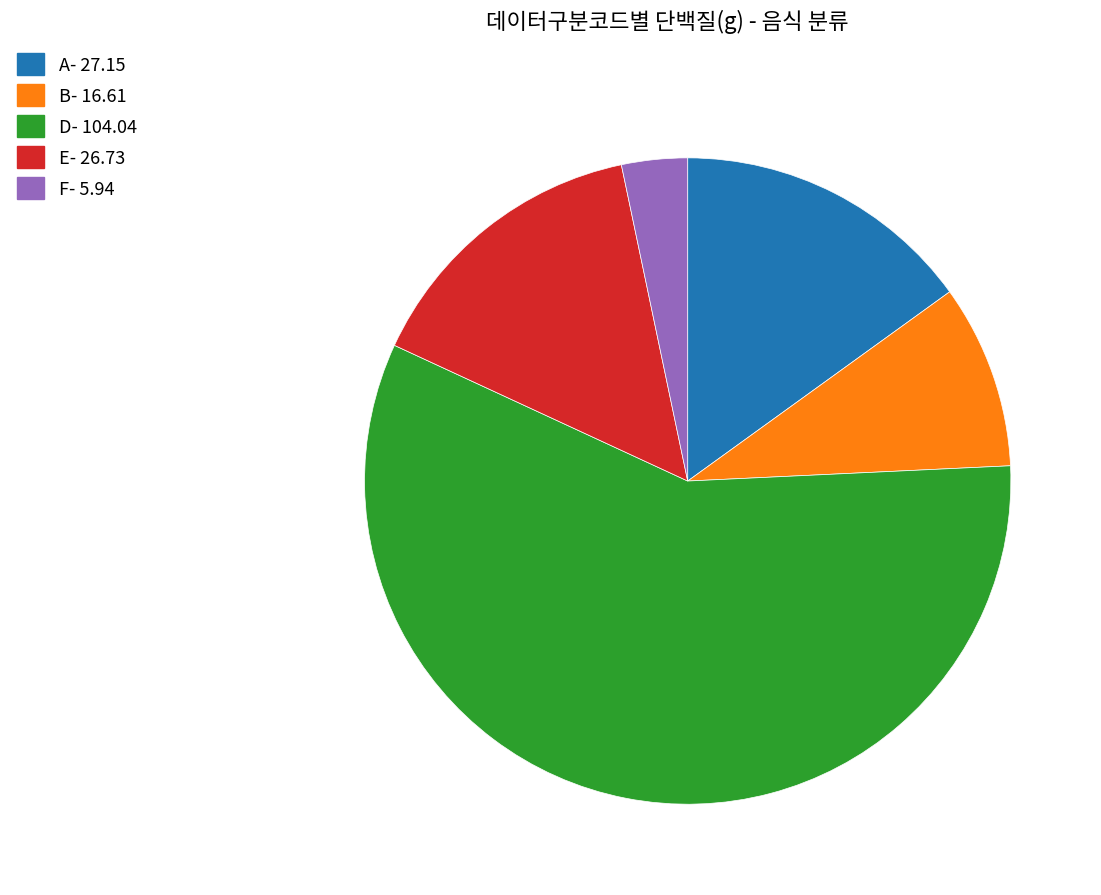

Which slice represents more than half of the pie?

D